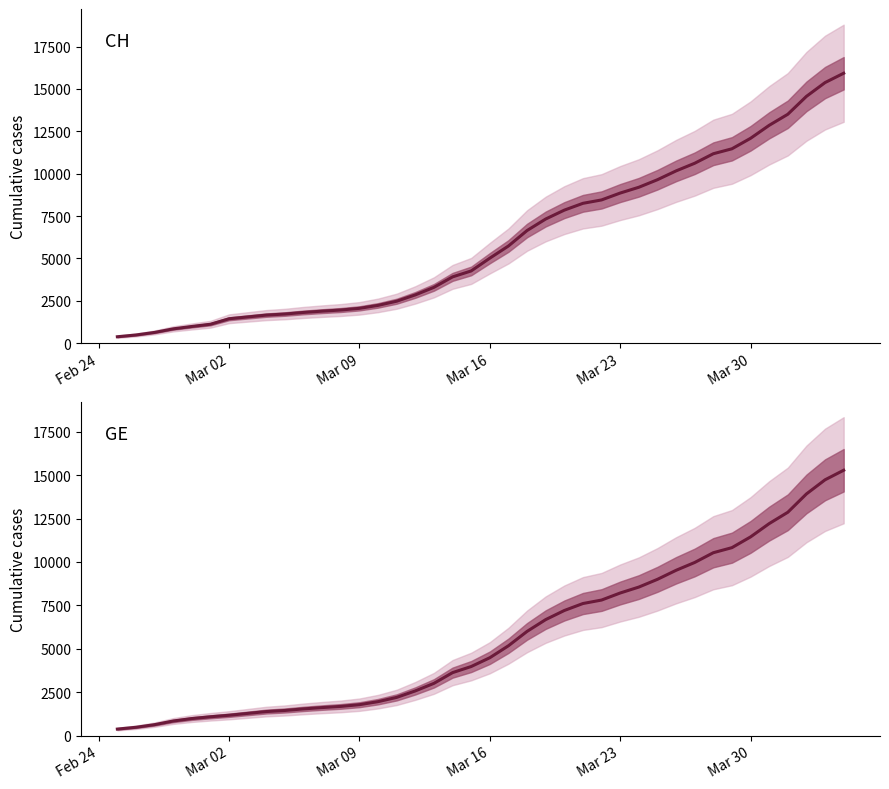

List the series in order of their peak value, highest first.

CH, GE